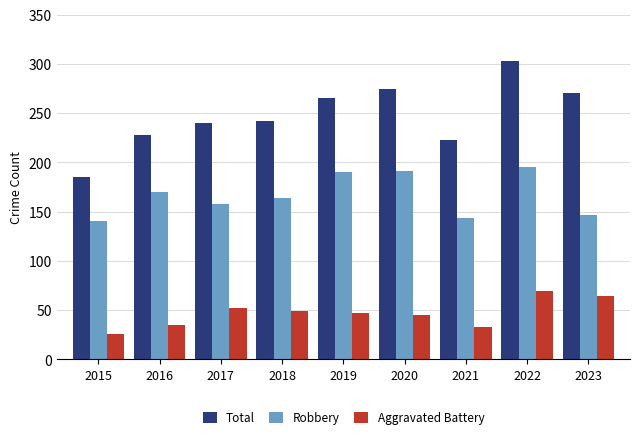

List the series in order of their peak value, lowest first.

Aggravated Battery, Robbery, Total